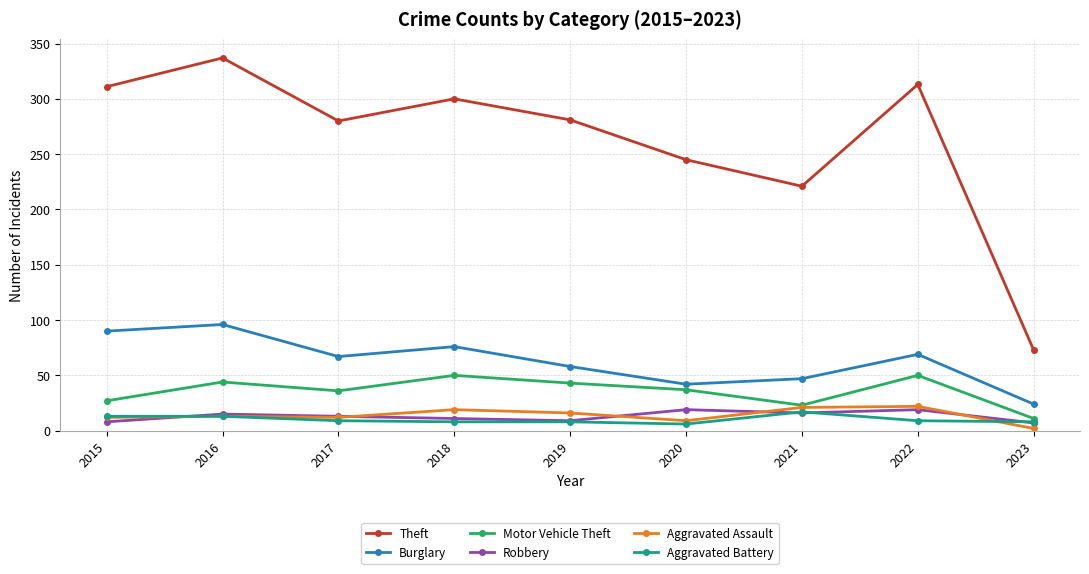

True or false: Aggravated Assault and Burglary cross at least once.

False